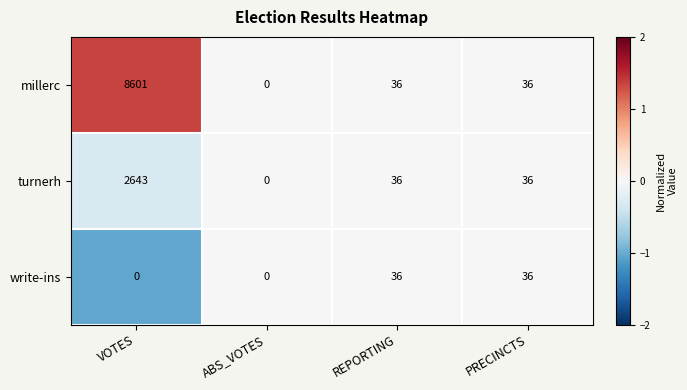

The turnerh series shows 1492 at ABS_VOTES. True or false?

False